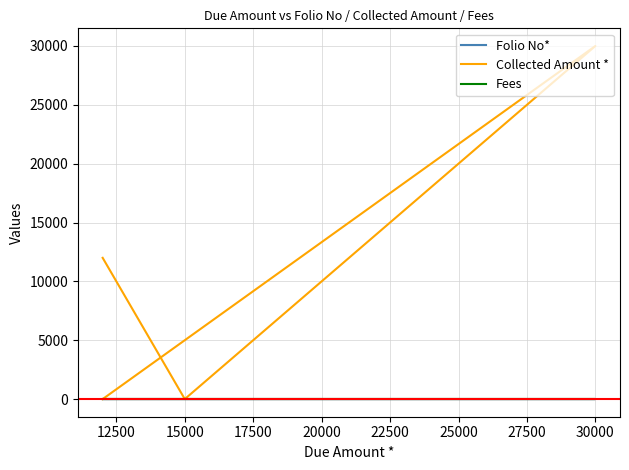

Which series has the largest range (max minus min)?

Collected Amount *